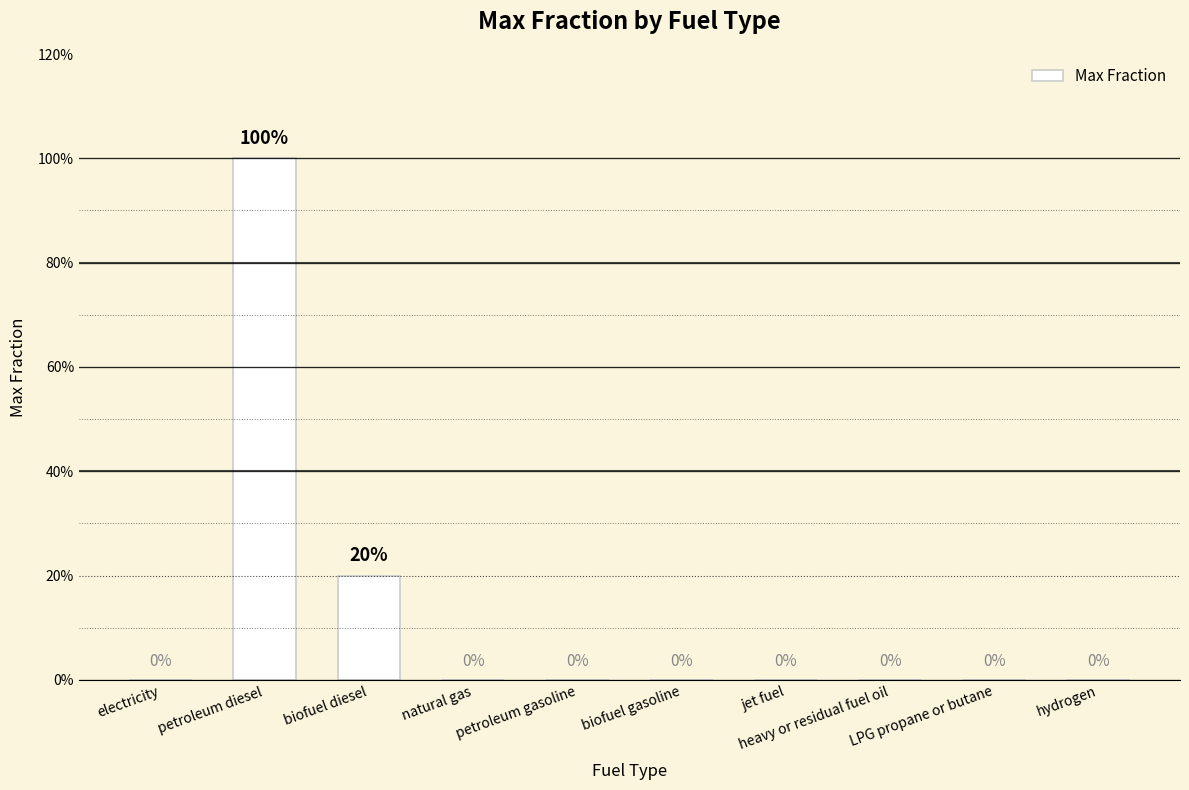

What is the label of the 3rd bar from the left?

biofuel diesel